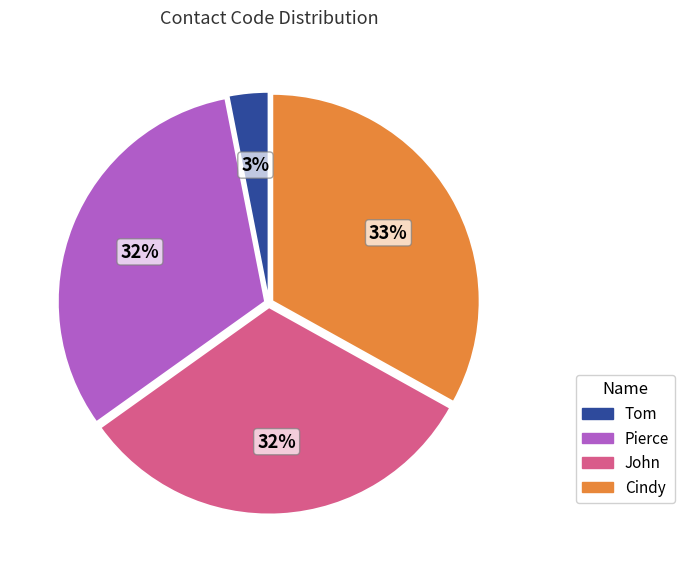

True or false: Cindy accounts for 27% of the total.

False